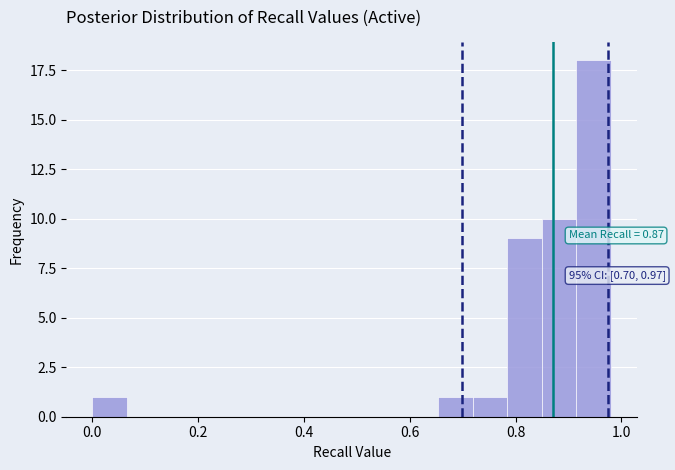

Around what value on the x-axis is the tallest bar? Give the approximate position of its centre, as read against the axis.

0.94